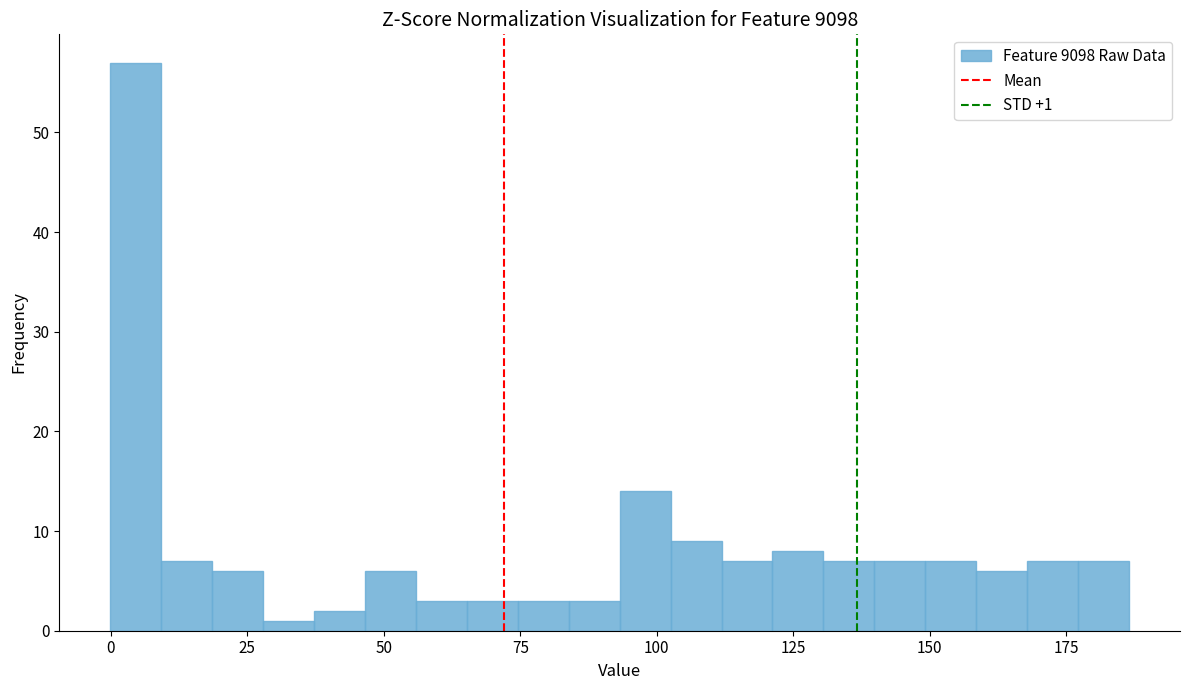

Around what value on the x-axis is the tallest bar? Give the approximate position of its centre, as read against the axis.

5